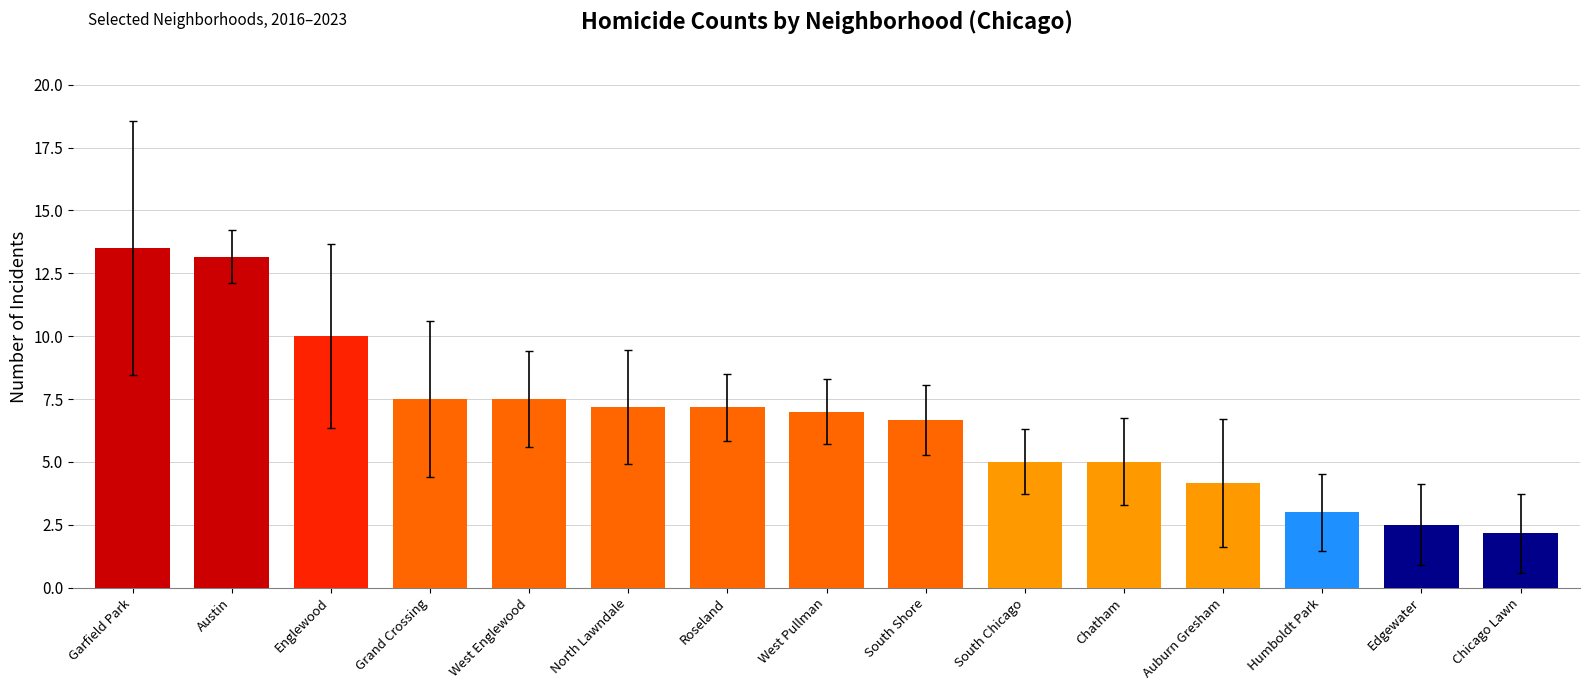

Are the bars horizontal?

No